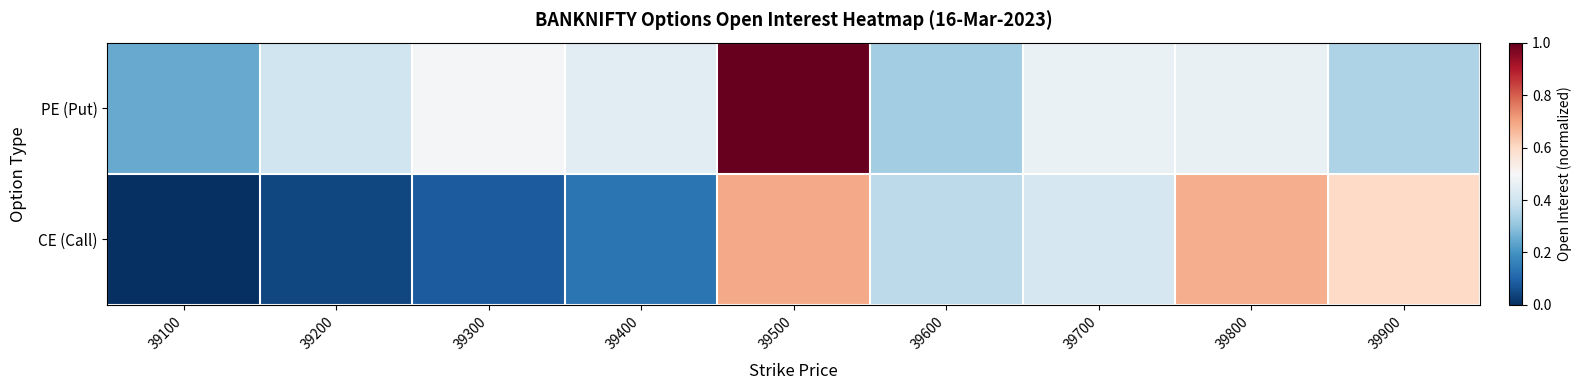

At 39900, list the series in order from smallest to largest.

PE (Put), CE (Call)